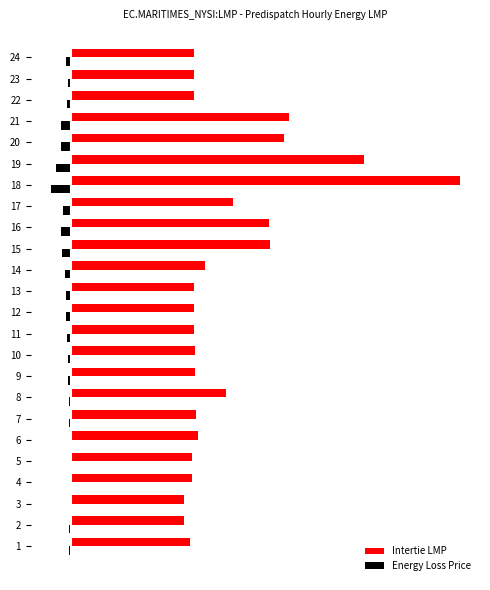

At how many categories does at least one series exceed 19?

24